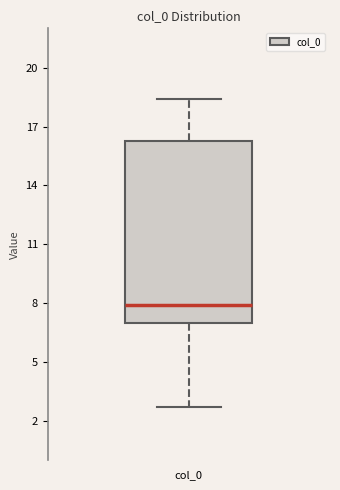

Read this box plot against the y-axis: the position of the median line, the range covered by the box, and the ends of both whiskers. The values are not printed on the chart, so give them approximately, as read against the axis.

median 8.0, box 7.0 to 16.5, whiskers 2.5 to 18.5